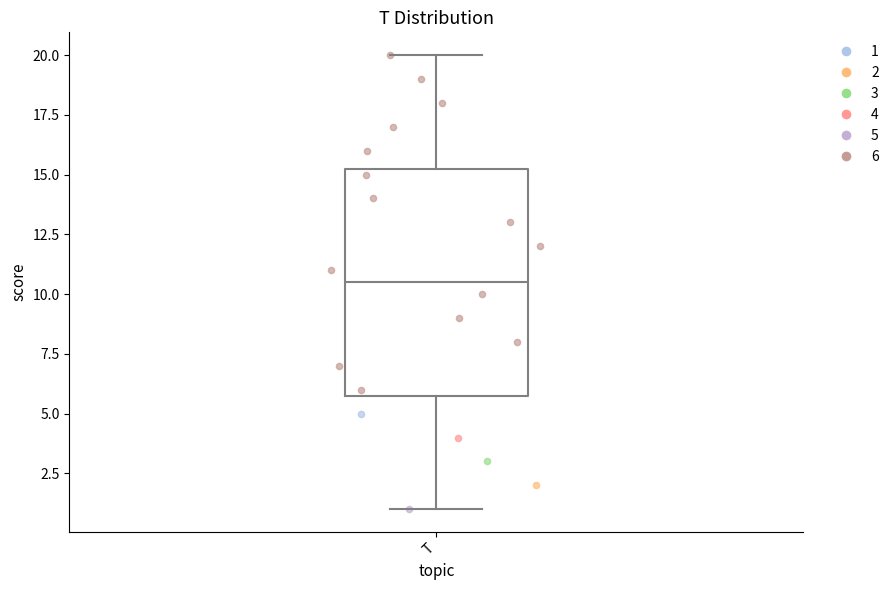

Where is the lower edge of the box for T on the y-axis? The values are not printed on the chart, so give them approximately, as read against the axis.

6.0